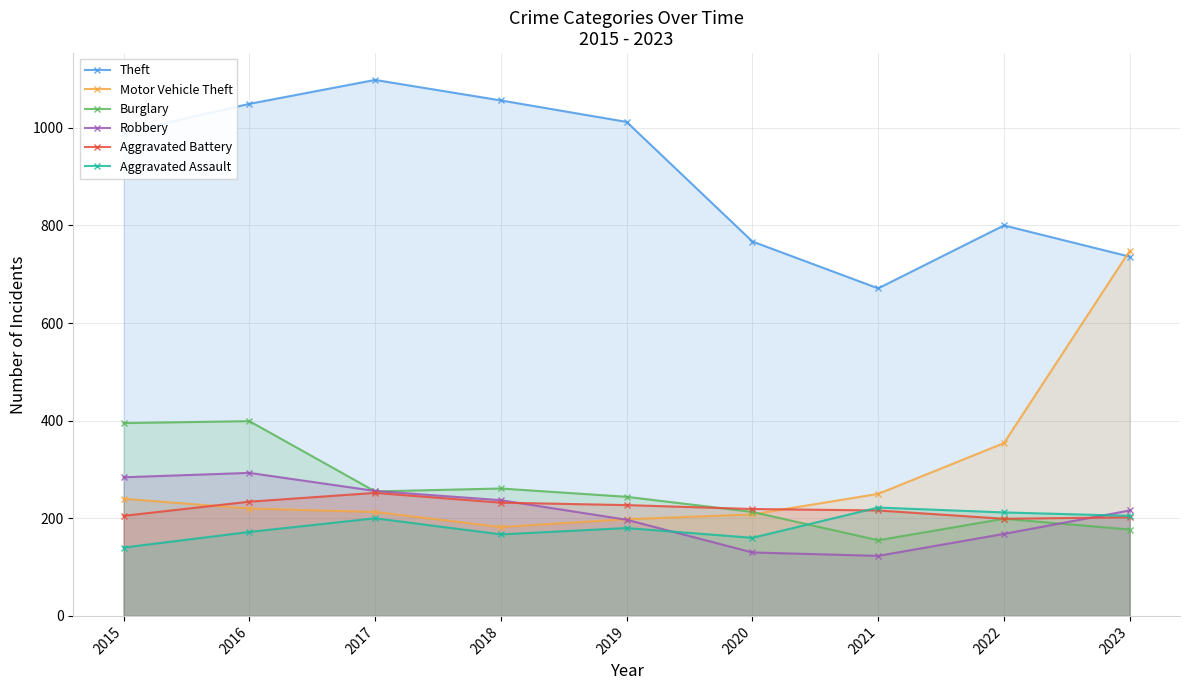

Reading left to right, extract all data points from this chart.

Theft: 990	1049	1098	1056	1012	767	671	800	736
Motor Vehicle Theft: 240	220	213	182	198	208	250	354	748
Burglary: 395	399	255	261	244	213	155	199	177
Robbery: 284	293	256	237	197	130	123	168	216
Aggravated Battery: 205	234	252	232	227	219	216	199	202
Aggravated Assault: 140	172	200	167	180	160	222	212	205